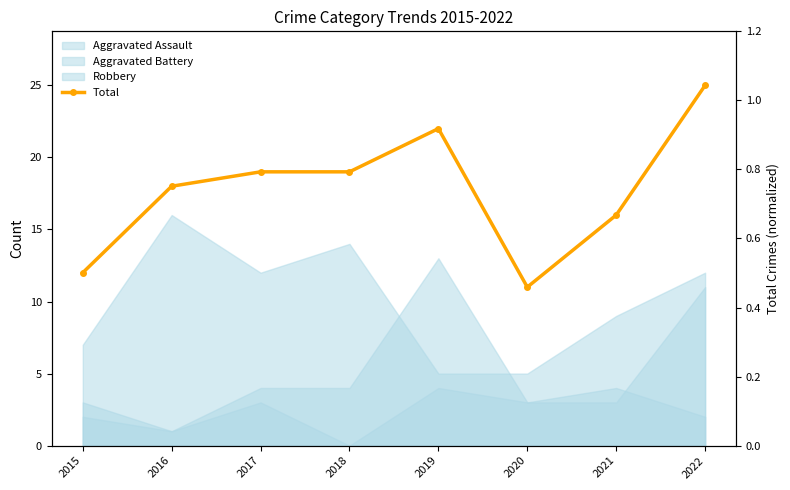

Reading right to left, list all the values displayed in this chart.

2022=25	2021=16	2020=11	2019=22	2018=19	2017=19	2016=18	2015=12